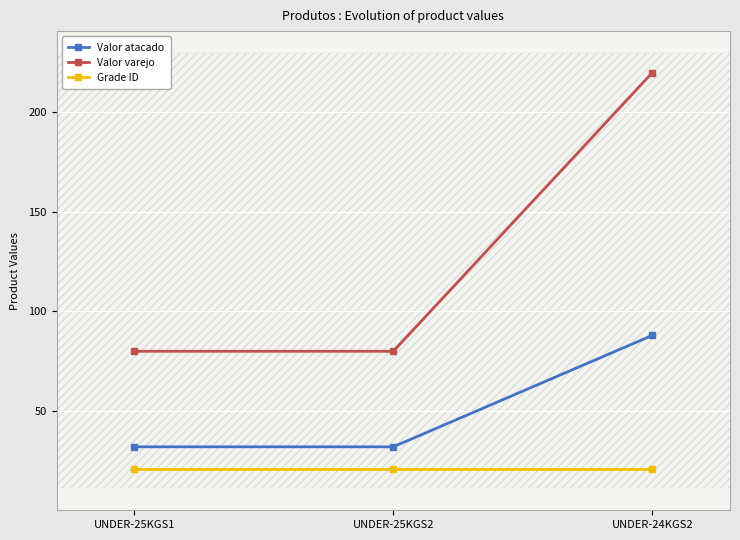

Where is Grade ID nearest to the value 21?

UNDER-25KGS1